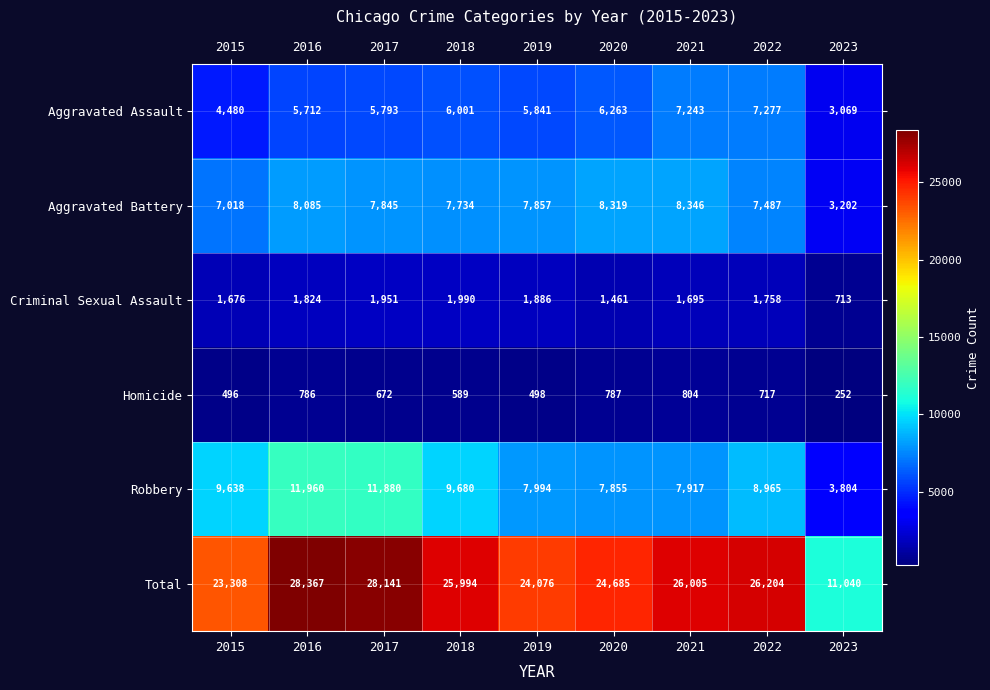

What is the difference between the maximum and minimum values in the Homicide series?

552